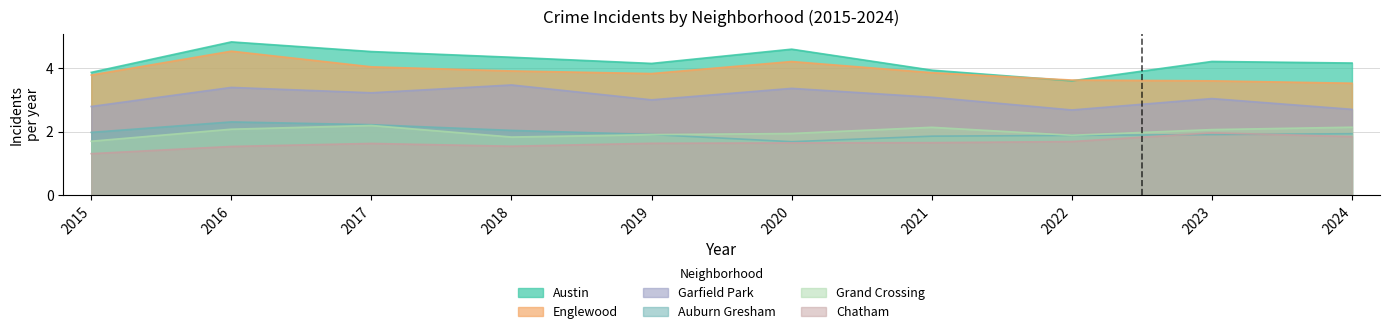

True or false: Englewood has a value of 5.9 at 2022.

False